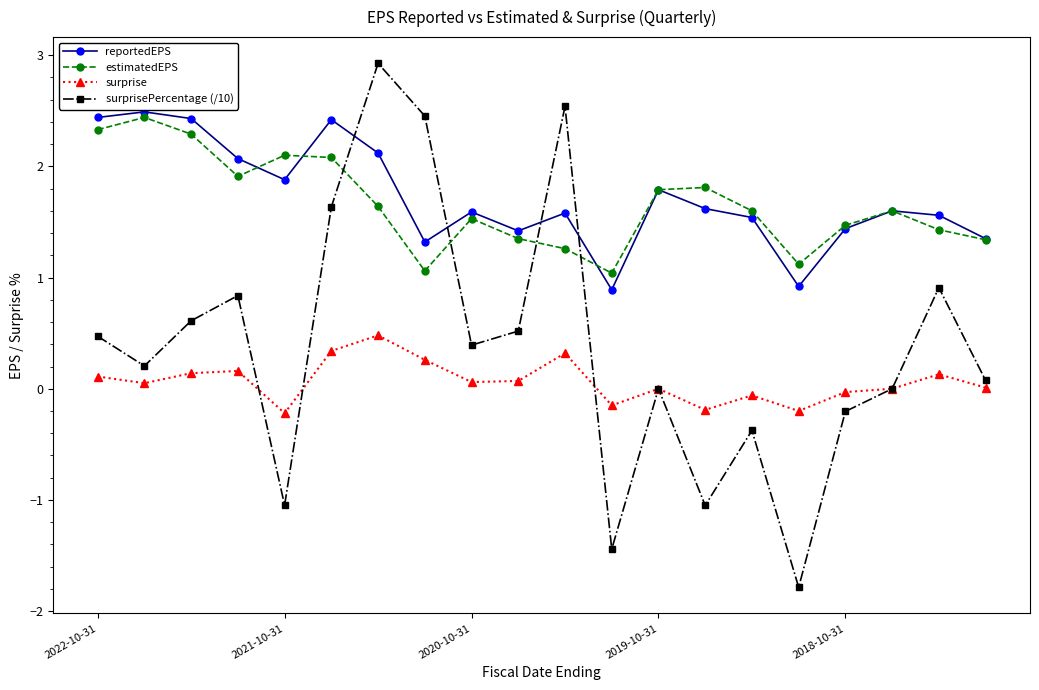

What are all the series names shown in the legend?

reportedEPS, estimatedEPS, surprise, surprisePercentage (/10)